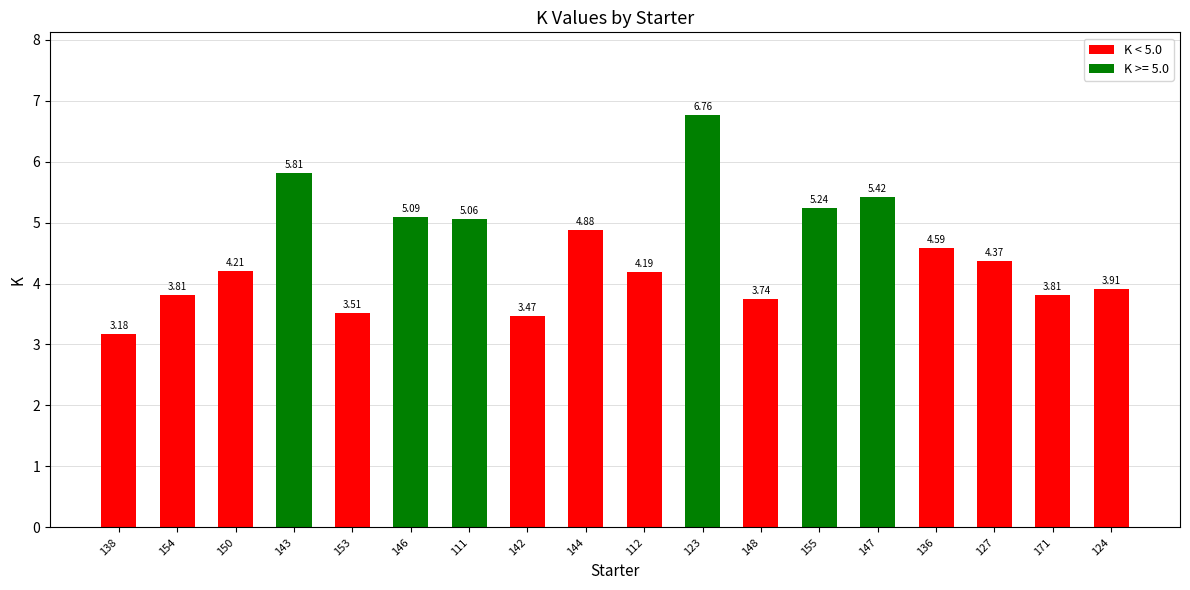

What is the sum of all values?

81.1